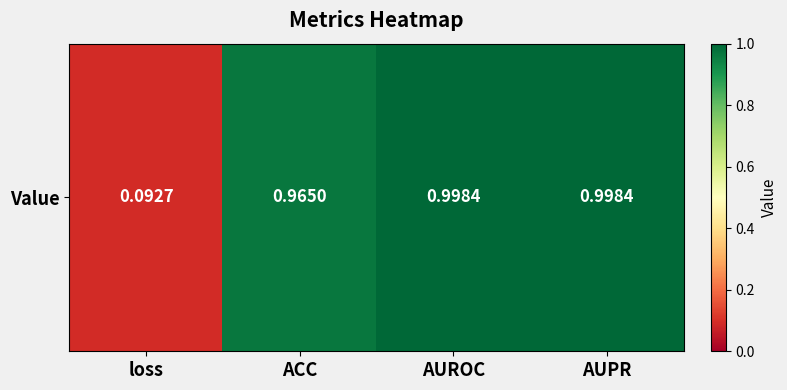

Which label corresponds to the largest value in the chart?

AUPR